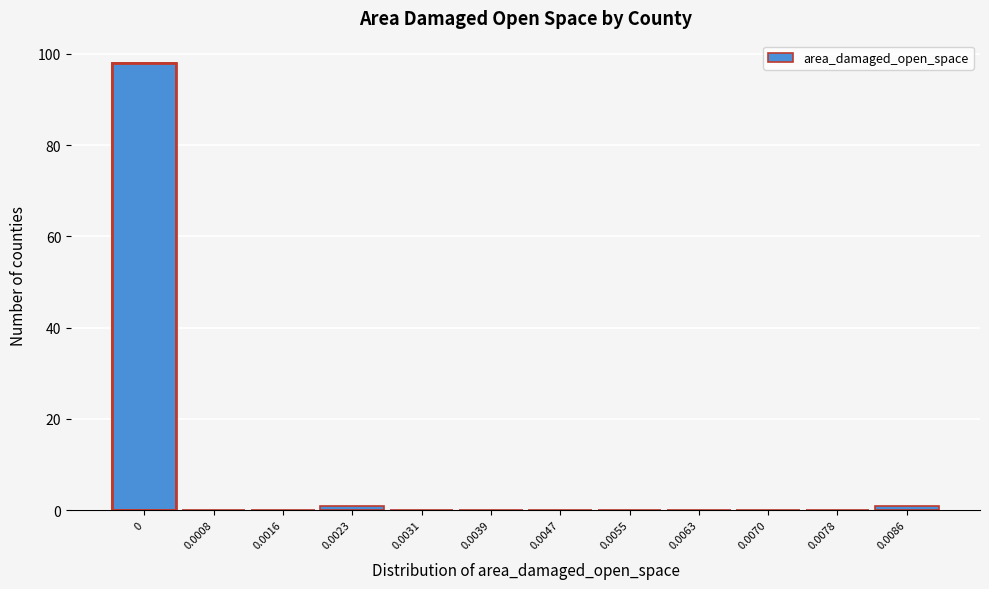

Reading left to right, what are all the values shown in this chart?

0=98	0.0008=0	0.0016=0	0.0023=1	0.0031=0	0.0039=0	0.0047=0	0.0055=0	0.0063=0	0.0070=0	0.0078=0	0.0086=1